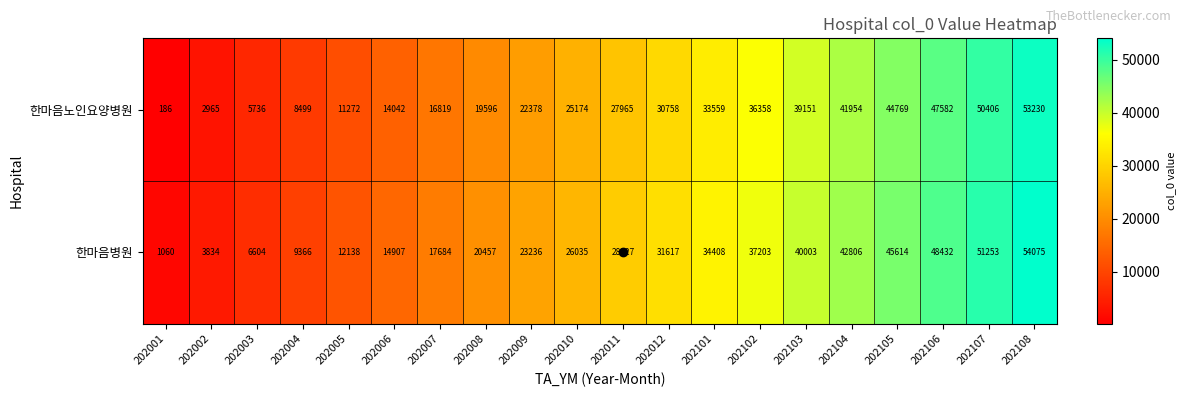

Where is 한마음병원 nearest to the value 27567?

202011